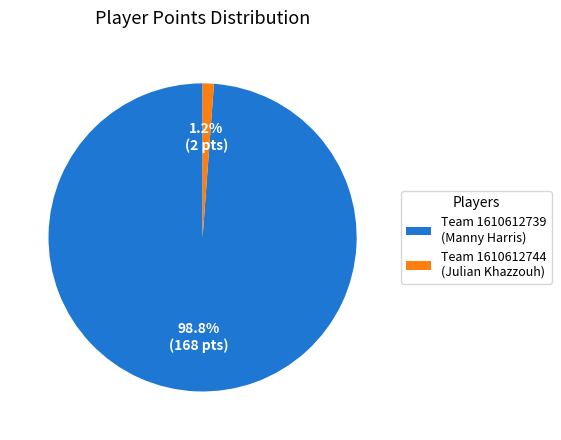

How many segments does this pie chart have?

2